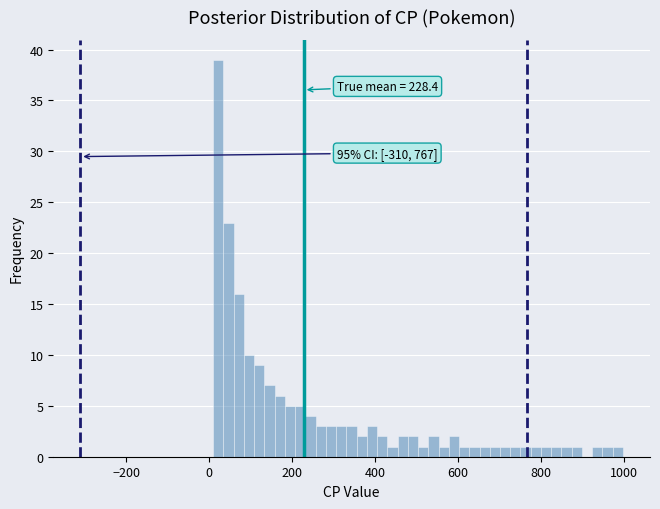

Read against the x-axis, roughly where is the centre of the tallest bar?

20